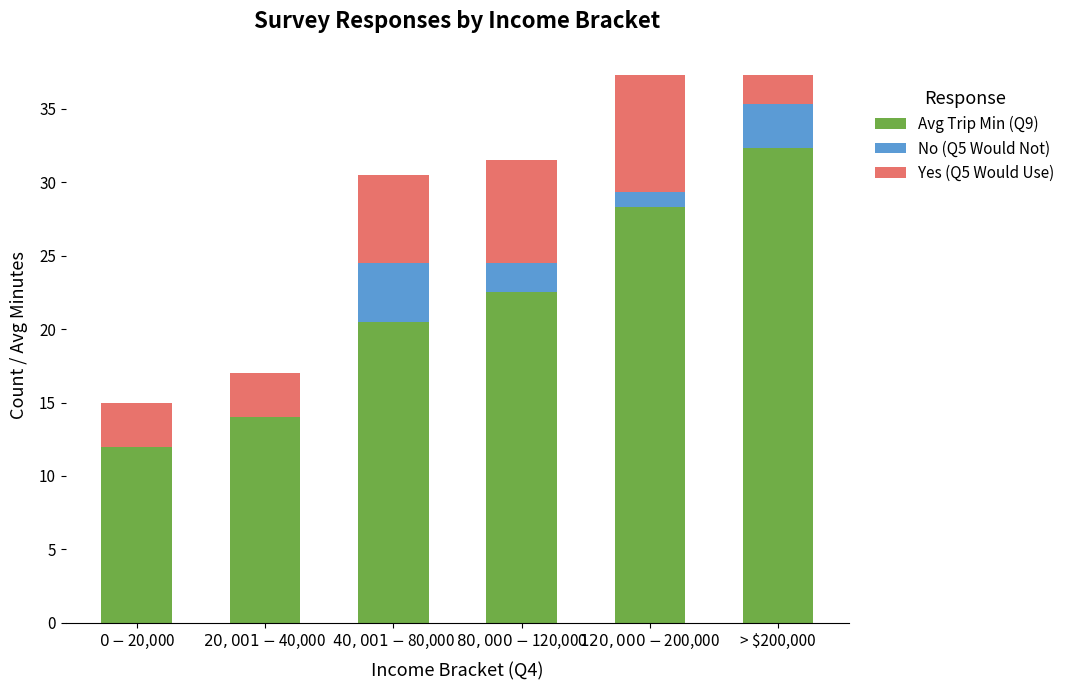

What is the maximum value for Avg Trip Min (Q9)?

32.3